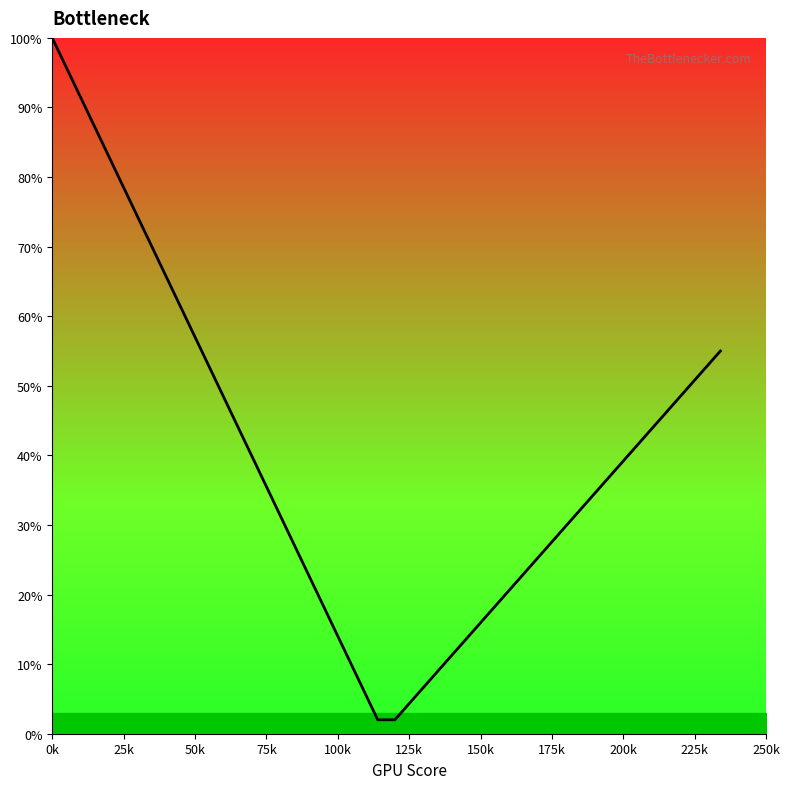

What is the smallest value displayed?

2.0